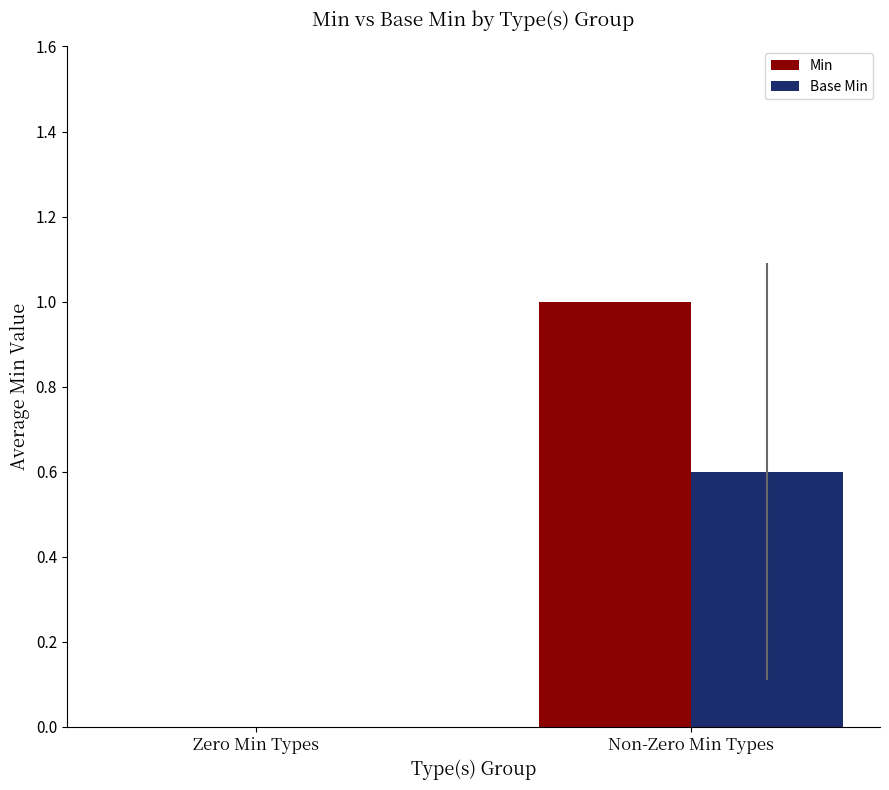

True or false: Min has a value of 1.5 at Non-Zero Min Types.

False